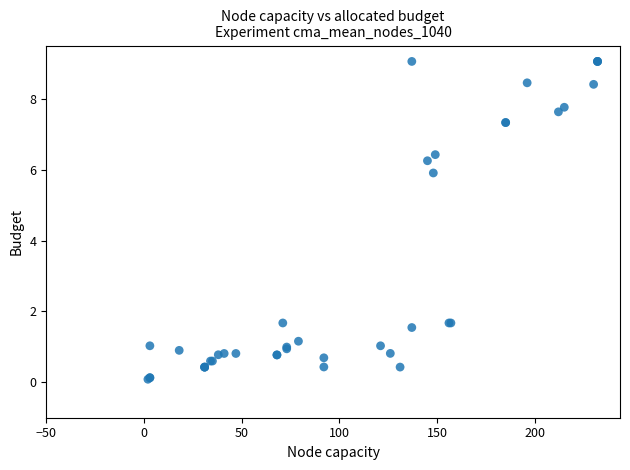

What Y value in the scatter plot is closest to 4?

5.9